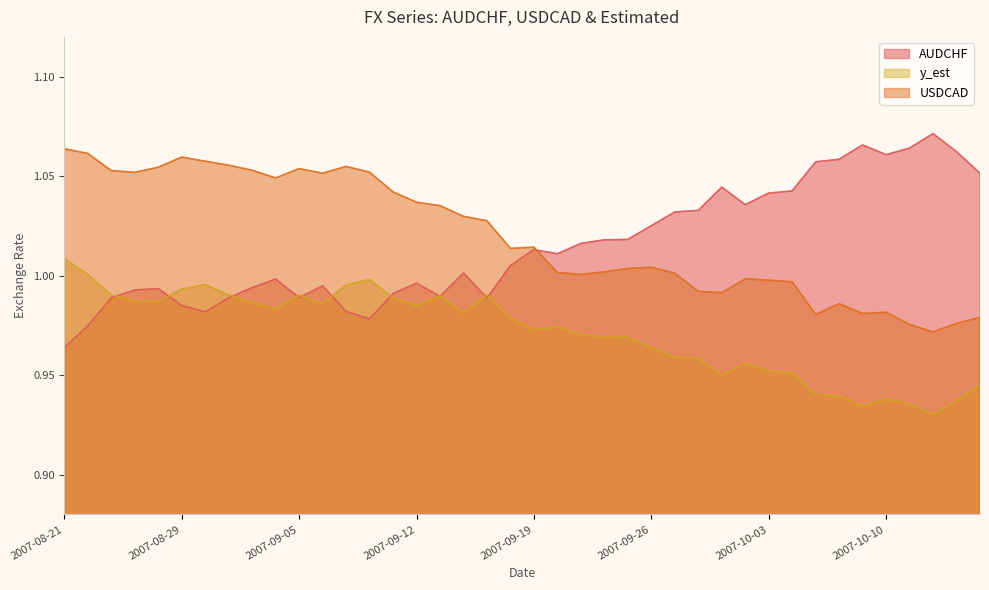

Rank the categories by USDCAD value from lowest to highest.

2007-10-12, 2007-10-11, 2007-10-15, 2007-10-16, 2007-10-05, 2007-10-09, 2007-10-10, 2007-10-08, 2007-10-01, 2007-09-28, 2007-10-04, 2007-10-03, 2007-10-02, 2007-09-21, 2007-09-27, 2007-09-20, 2007-09-24, 2007-09-25, 2007-09-26, 2007-09-18, 2007-09-19, 2007-09-17, 2007-09-14, 2007-09-13, 2007-09-12, 2007-09-11, 2007-09-04, 2007-09-06, 2007-08-24, 2007-09-10, 2007-08-23, 2007-09-03, 2007-09-05, 2007-08-27, 2007-09-07, 2007-08-31, 2007-08-30, 2007-08-29, 2007-08-22, 2007-08-21